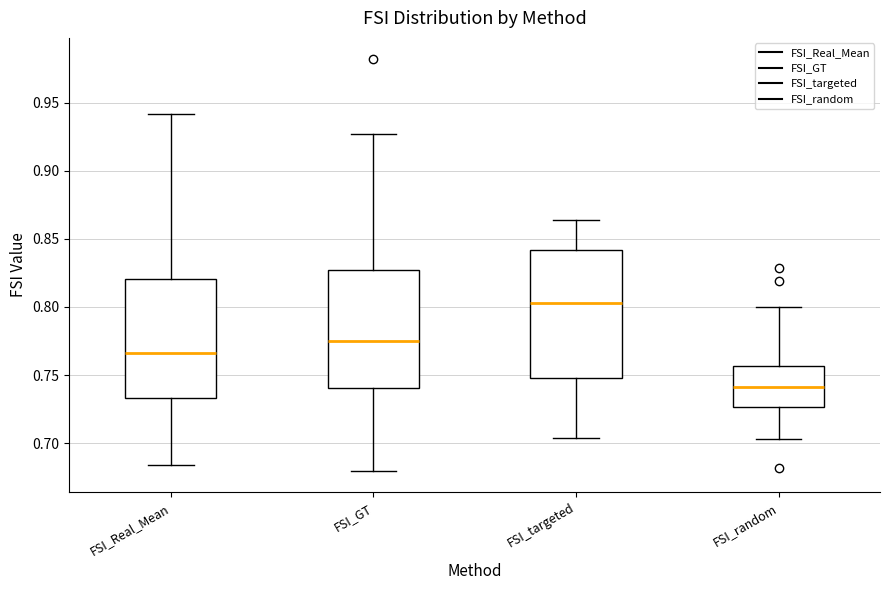

Reading left to right, read every box against the y-axis: the position of its median line, the range the box covers, and the ends of its whiskers. The values are not printed on the chart, so give them approximately, as read against the axis.

FSI_Real_Mean: median 0.765, box 0.735 to 0.820, whiskers 0.685 to 0.940
FSI_GT: median 0.775, box 0.740 to 0.825, whiskers 0.680 to 0.925
FSI_targeted: median 0.805, box 0.750 to 0.840, whiskers 0.705 to 0.865
FSI_random: median 0.740, box 0.725 to 0.755, whiskers 0.705 to 0.800